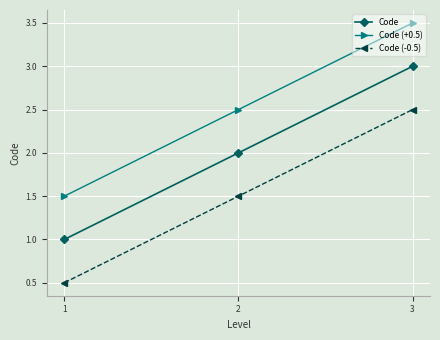

At which label is Code closest to 2?

2